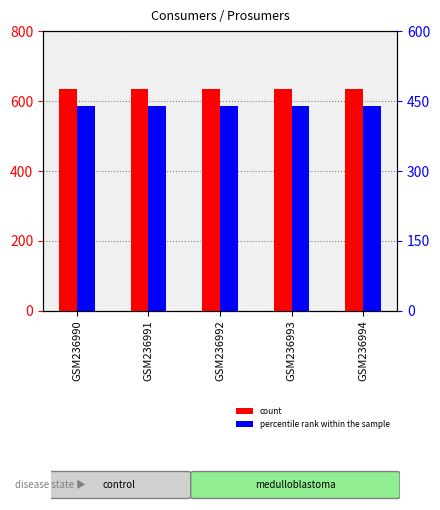

Reading left to right, transcribe all the data shown in this chart.

Consumers (count): GSM236990=635	GSM236991=635	GSM236992=635	GSM236993=635	GSM236994=635
Prosumers (percentile): GSM236990=440	GSM236991=440	GSM236992=440	GSM236993=440	GSM236994=440